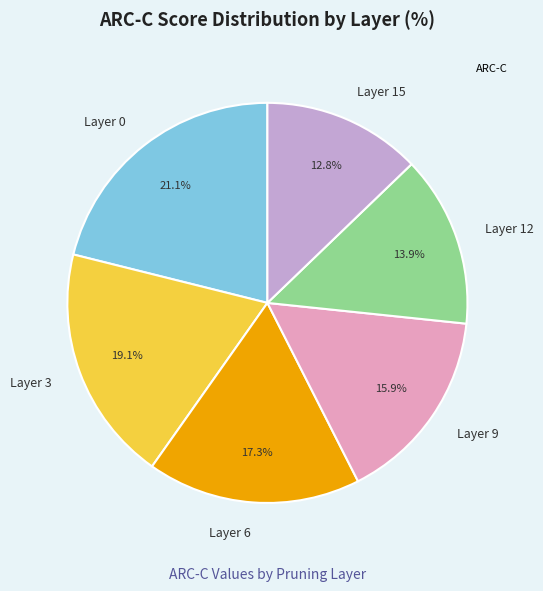

Do Layer 6 and Layer 12 together represent more than half of the pie?

No